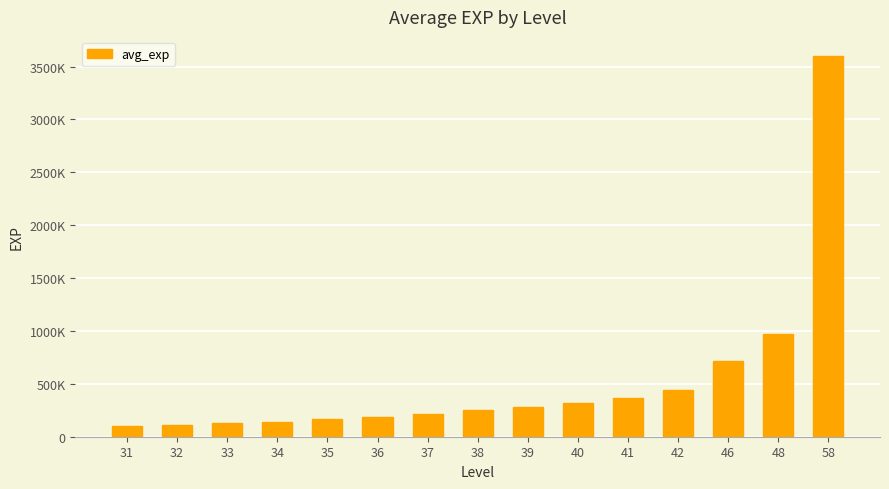

The chart shows a value of 3600033.0 at 58. True or false?

True